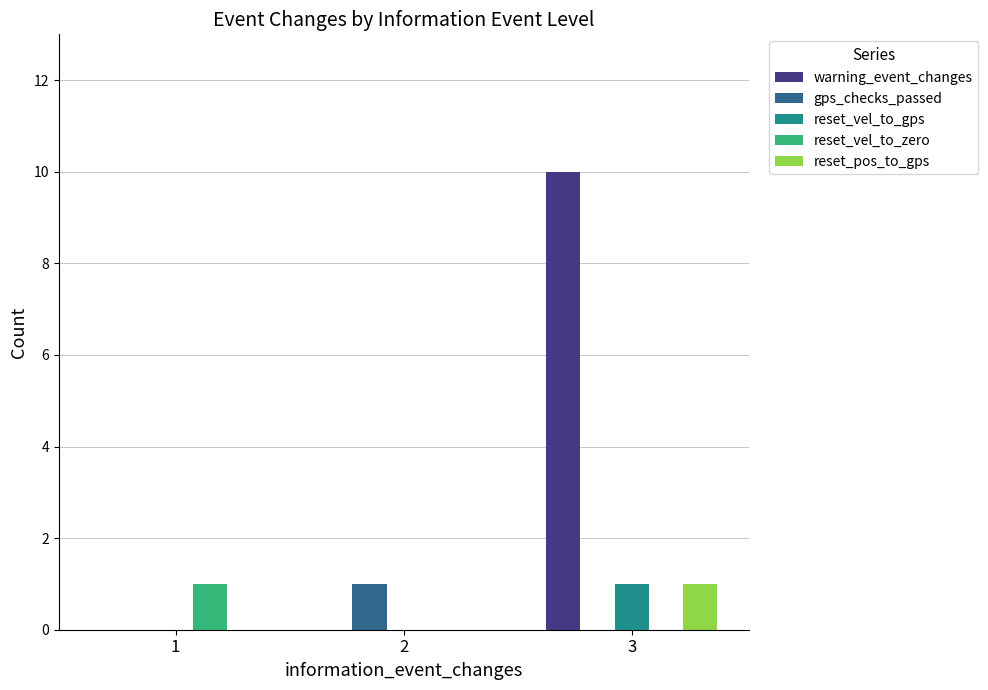

True or false: warning_event_changes has a value of 6 at 2.

False